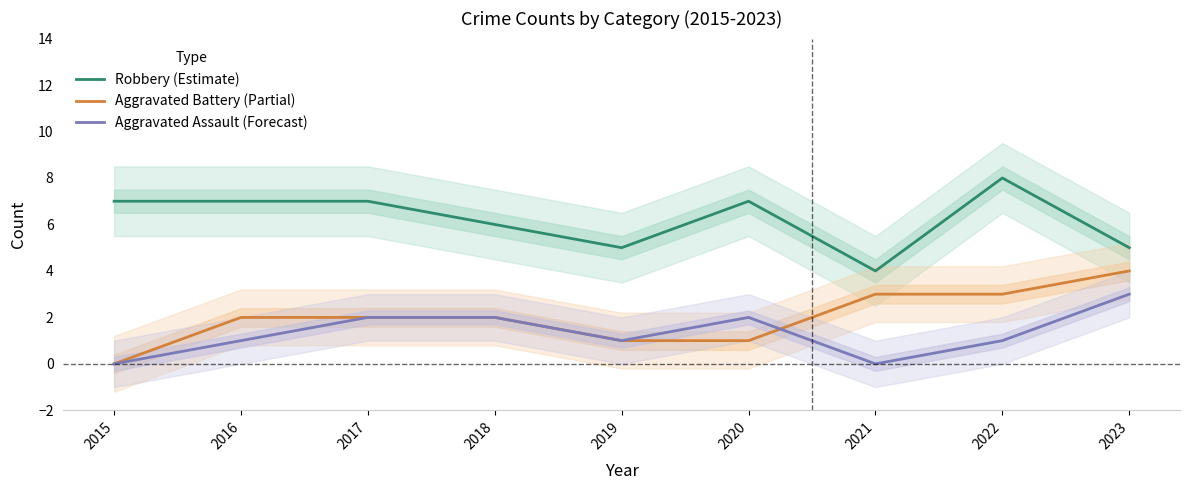

Which category has the lowest value across all series?

2015